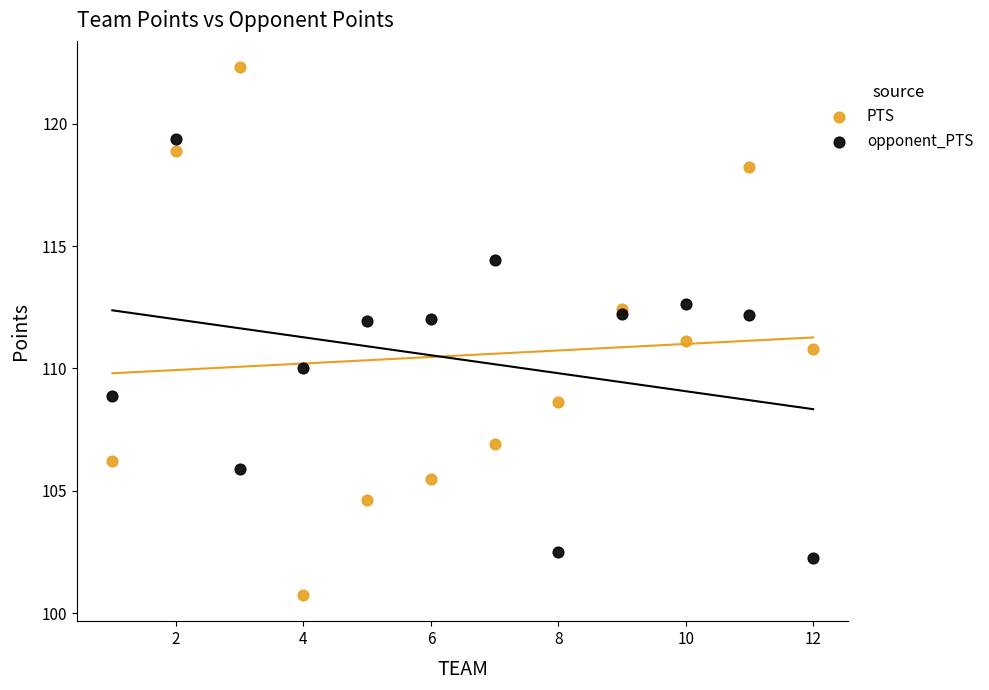

Which series reaches the maximum Y coordinate?

PTS